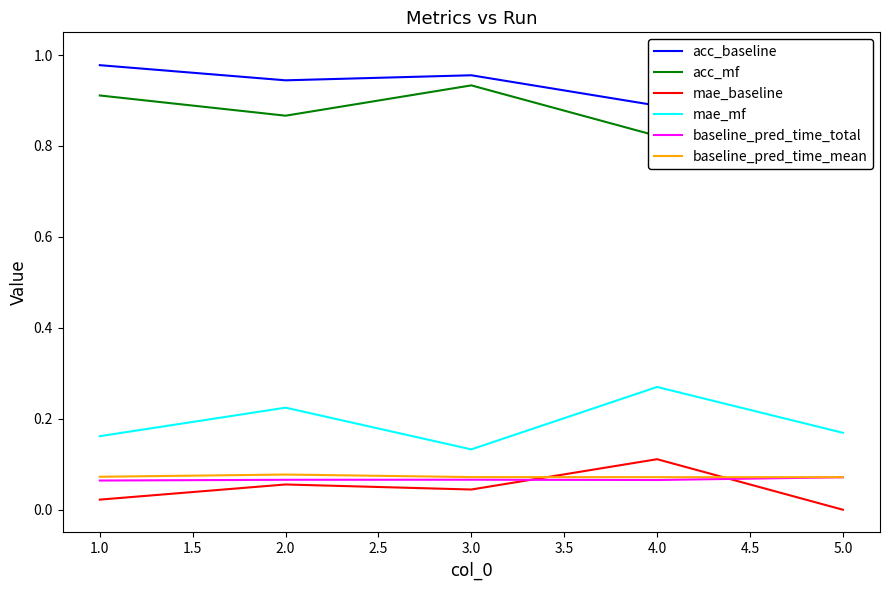

How many interior local peaks does the baseline_pred_time_mean series have?

1